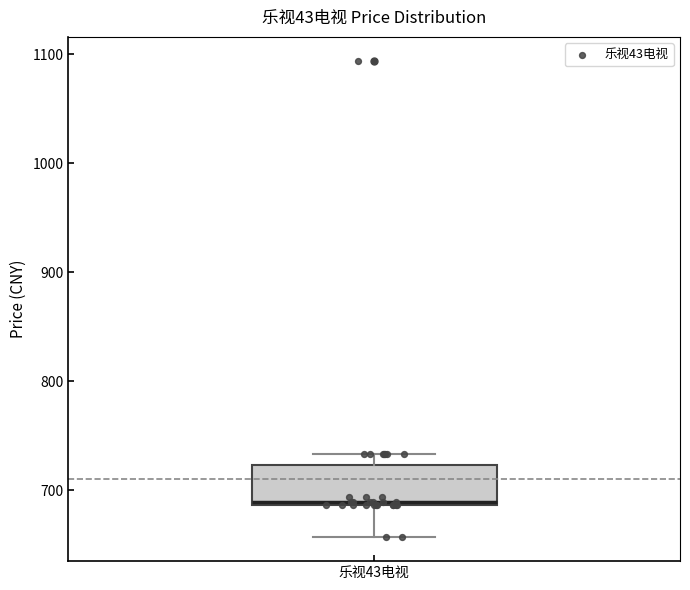

Transcribe this box plot: give where the median line is, the range the box spans, and where the two whiskers end, as read against the y-axis. The values are not printed on the chart, so give them approximately, as read against the axis.

median 690, box 690 to 720, whiskers 660 to 730